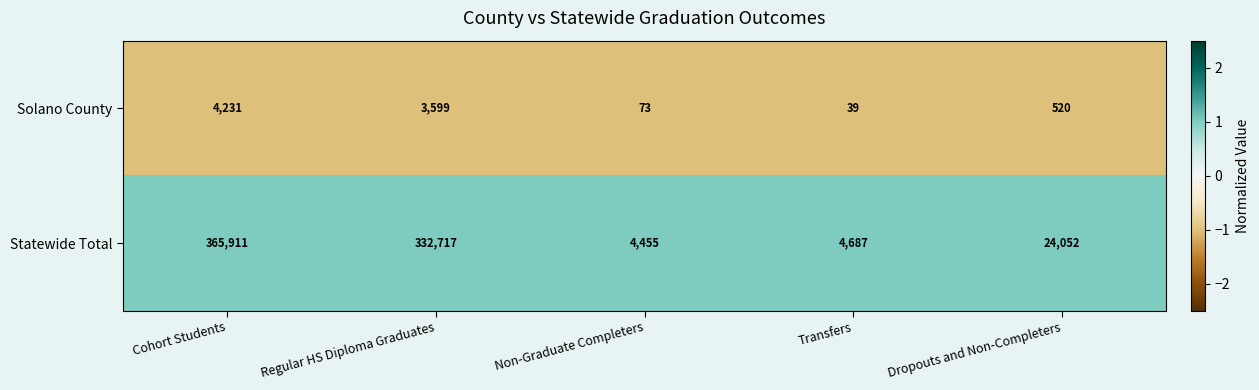

Which category has the highest value in the Solano County series?

Cohort Students